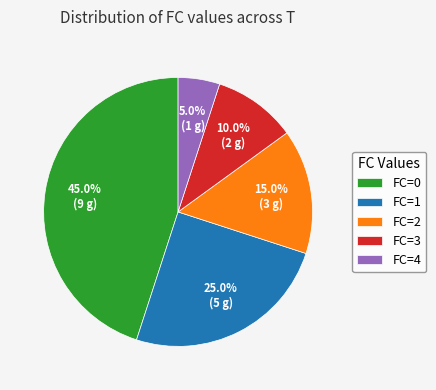

What portion of the pie excludes FC=3?

90.0%